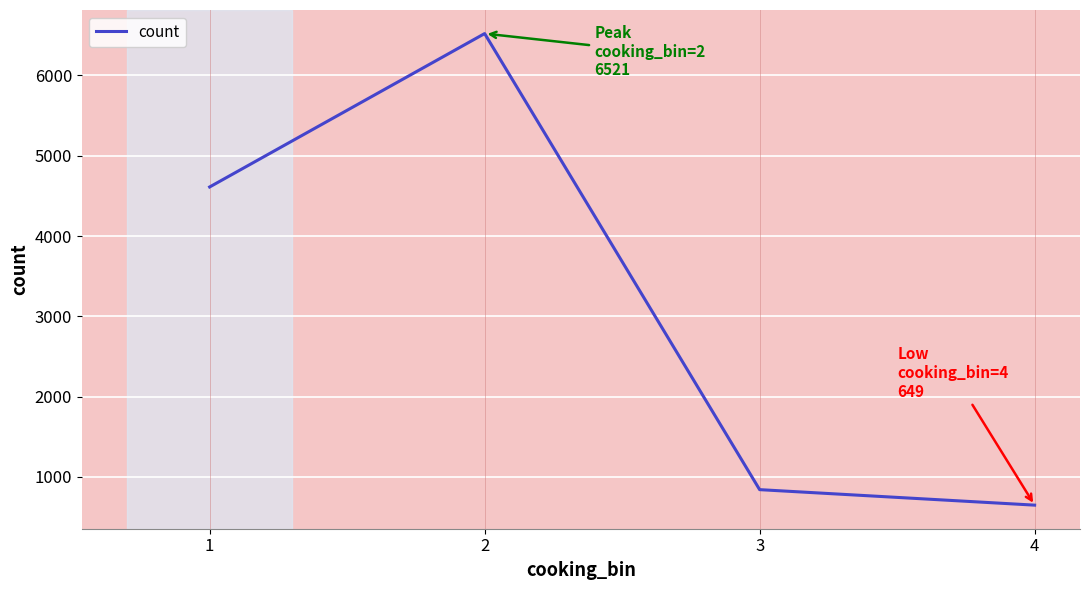

How many interior local peaks (higher than both neighbors) does the data have?

1